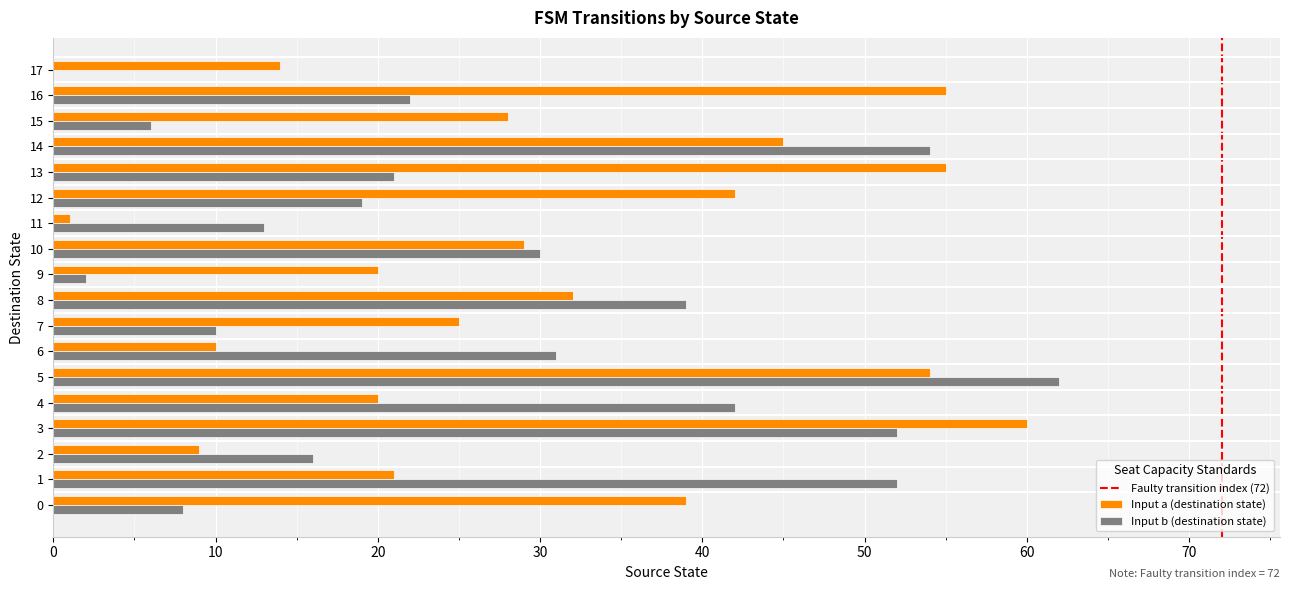

Which series changed the most between 1 and 5?

Input a (destination state)